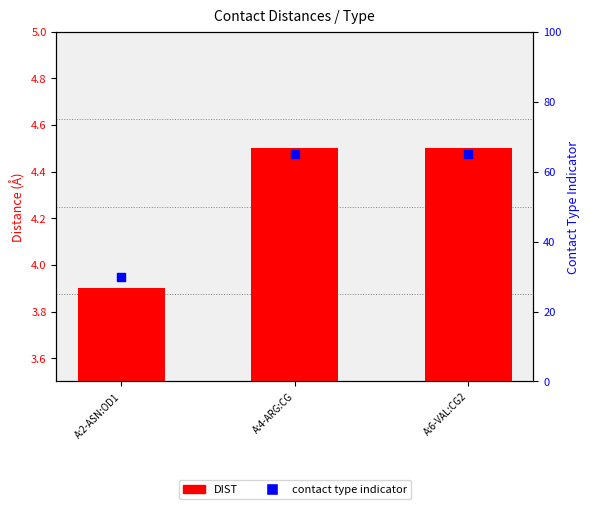

Which series has the largest Y range (max minus min)?

contact type indicator